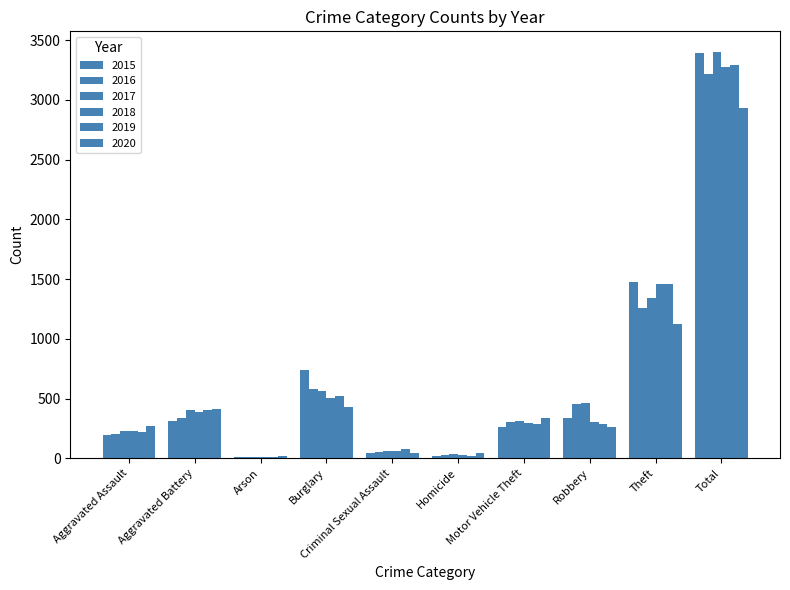

List the labels in order of 2019 value, smallest first.

Arson, Homicide, Criminal Sexual Assault, Aggravated Assault, Robbery, Motor Vehicle Theft, Aggravated Battery, Burglary, Theft, Total